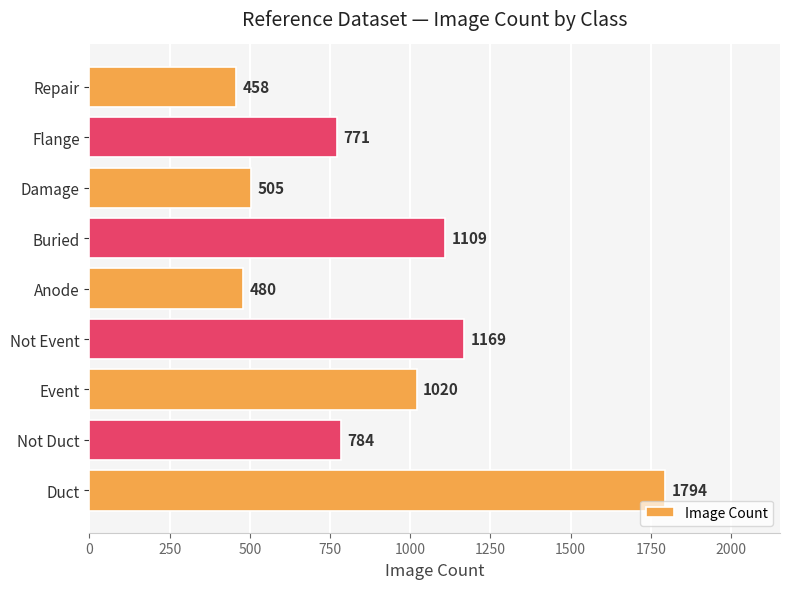

How many data points does each series have?

9